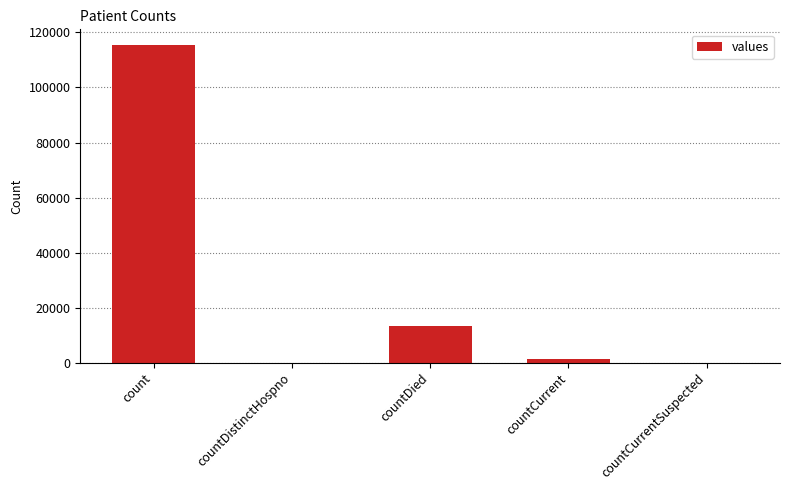

The chart shows a value of -76161 at countDistinctHospno. True or false?

False